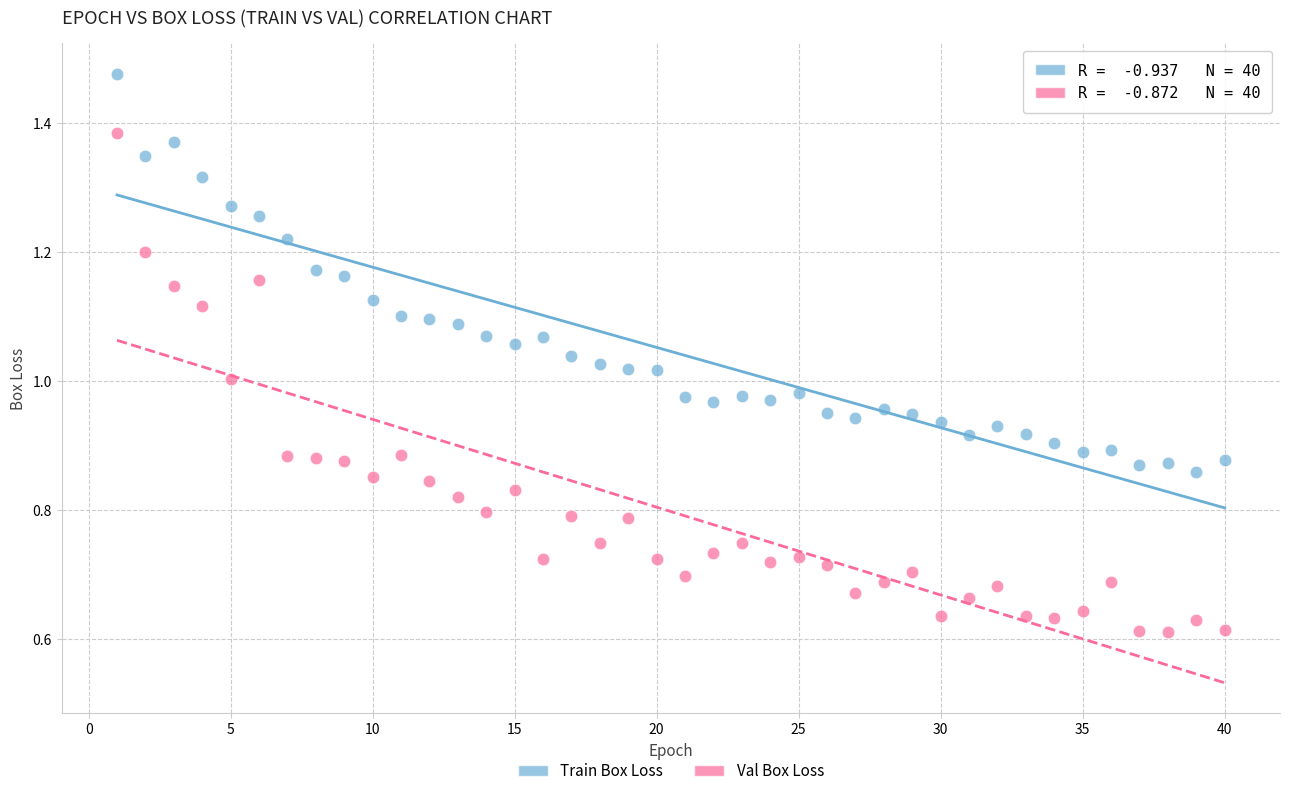

Across all data points, what is the range of X values (max minus min)?

39.0